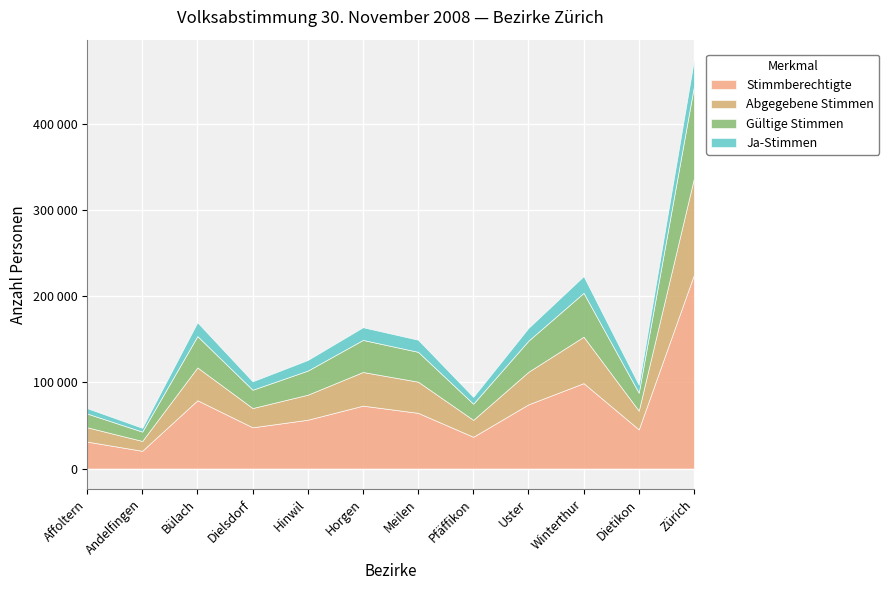

Which has a higher value, Hinwil or Meilen?

Meilen